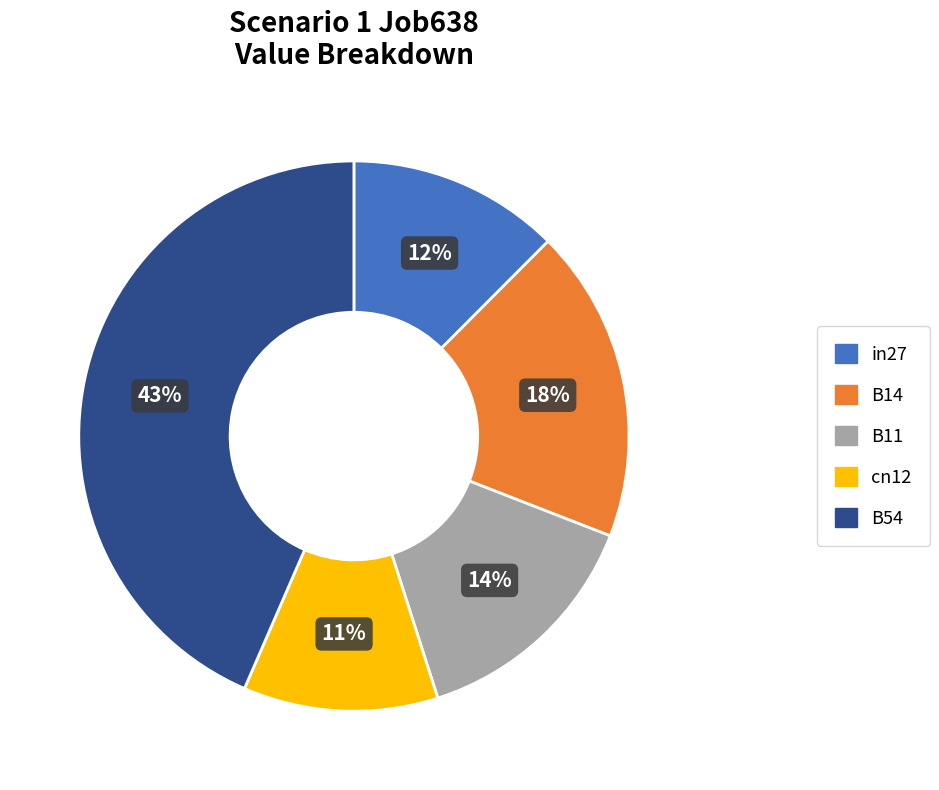

Which has a higher value, B11 or cn12?

B11